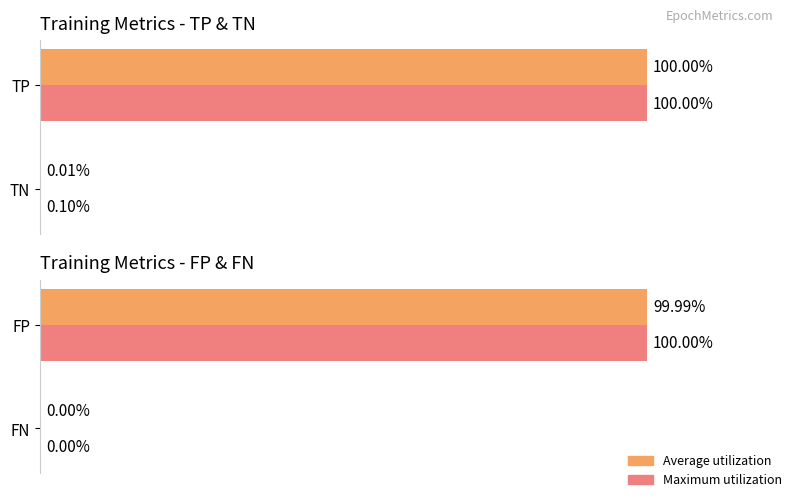

Between FP and FN, which series saw the biggest shift?

Maximum utilization